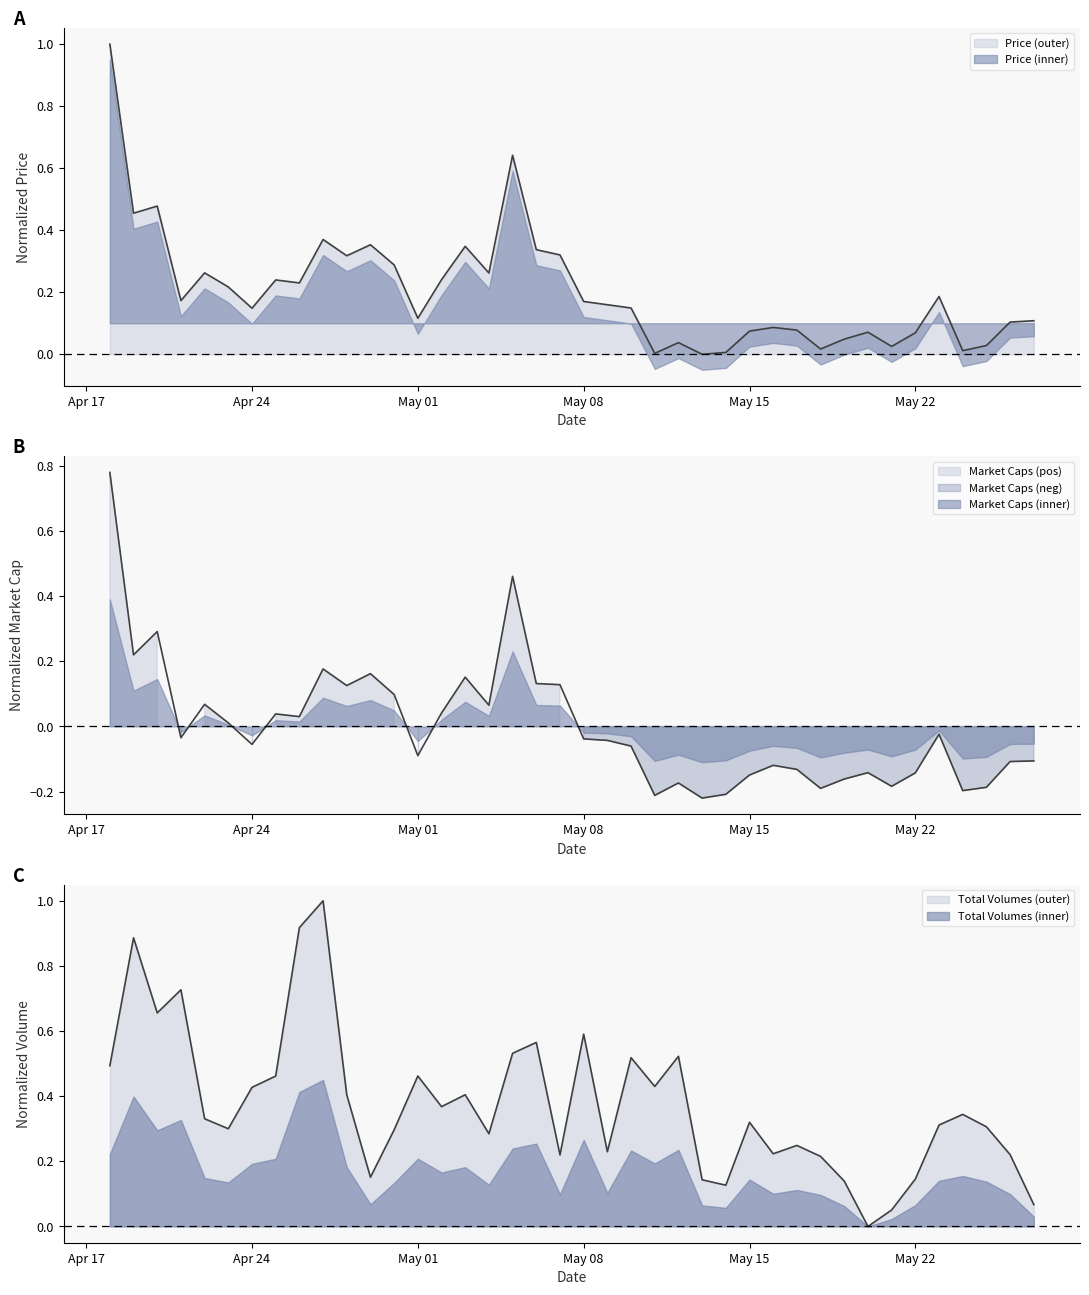

What is the difference between the maximum and second lowest values in the Market_Caps series?

1.0